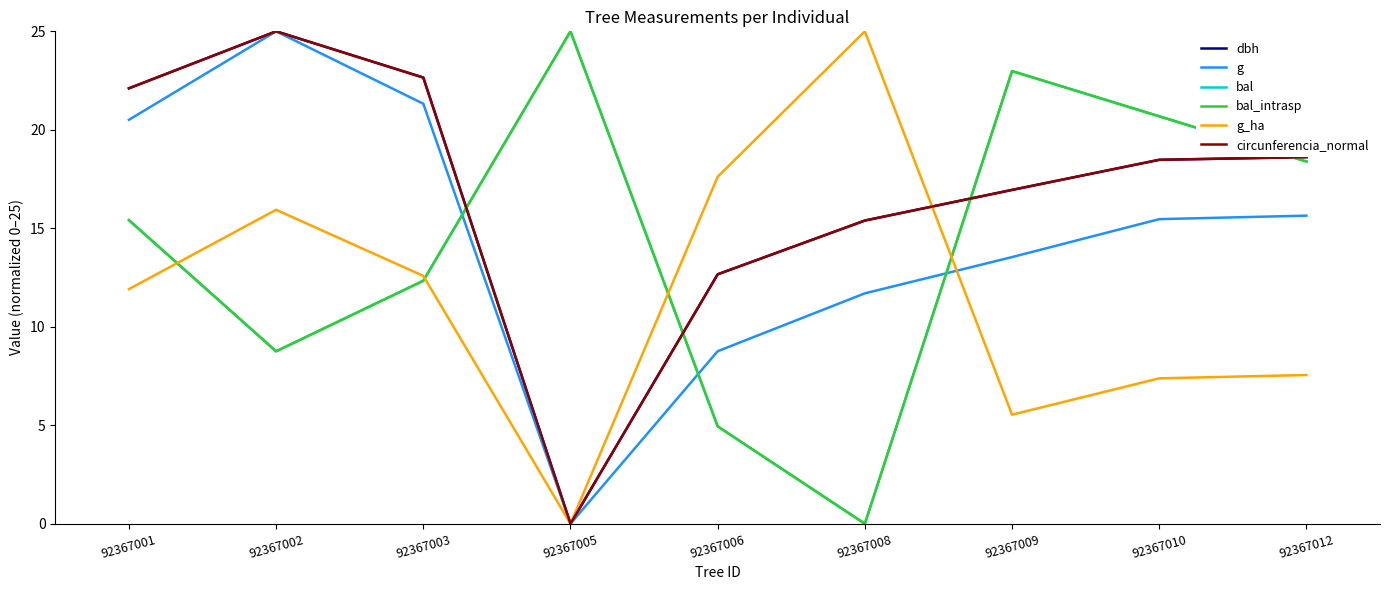

Which has a higher value, 92367010 or 92367006?

92367010